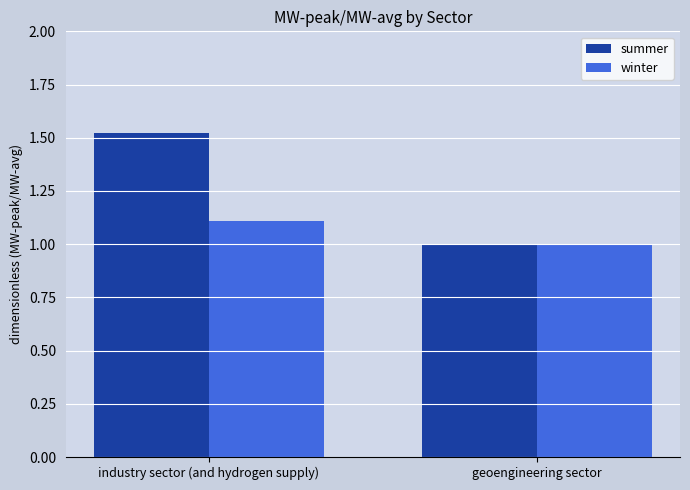

Which series changed the most between industry sector (and hydrogen supply) and geoengineering sector?

summer